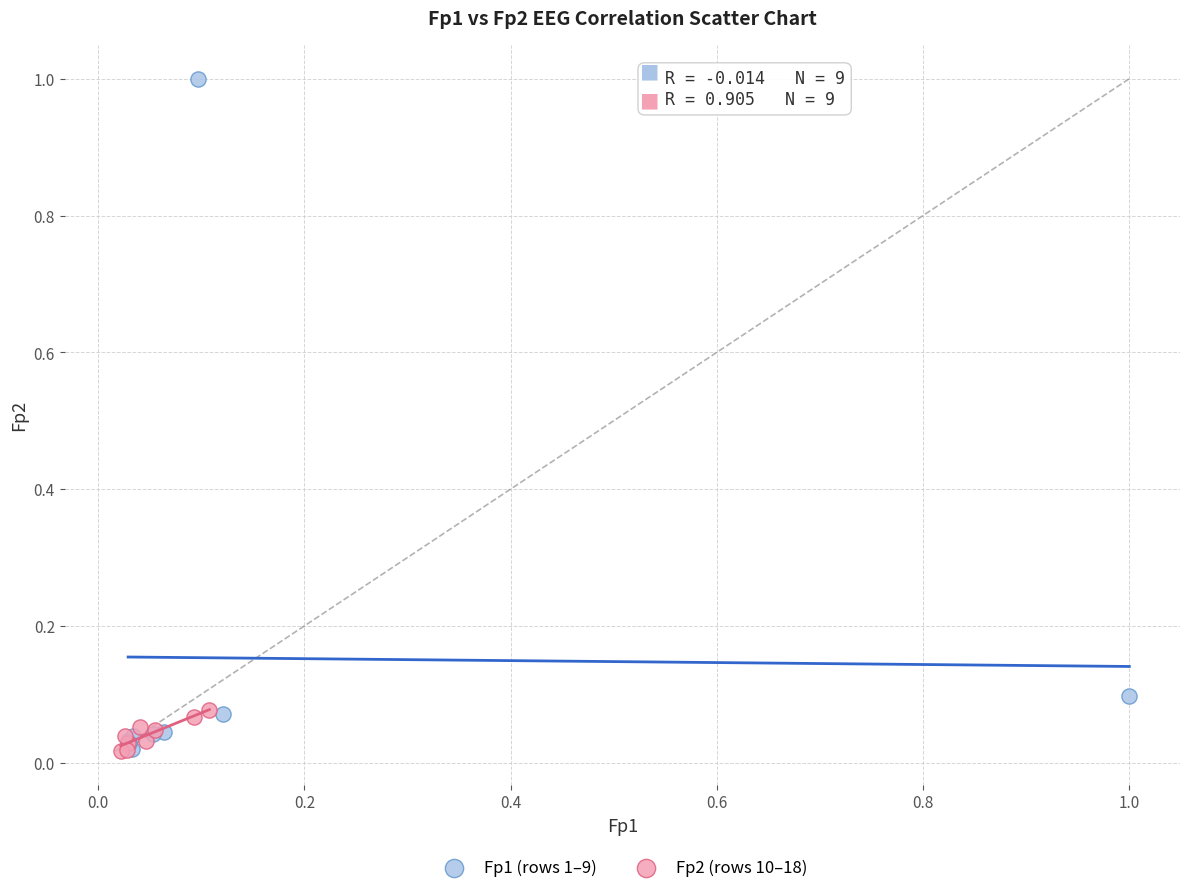

Which series has the widest spread of Y values?

Fp1 (rows 1–9)